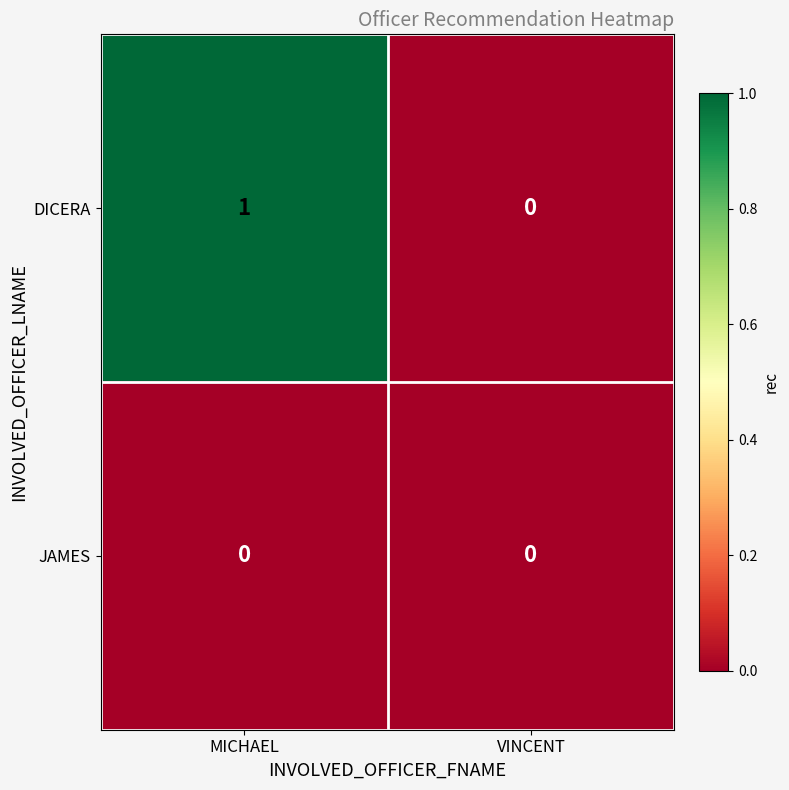

At which label is DICERA closest to 0?

VINCENT